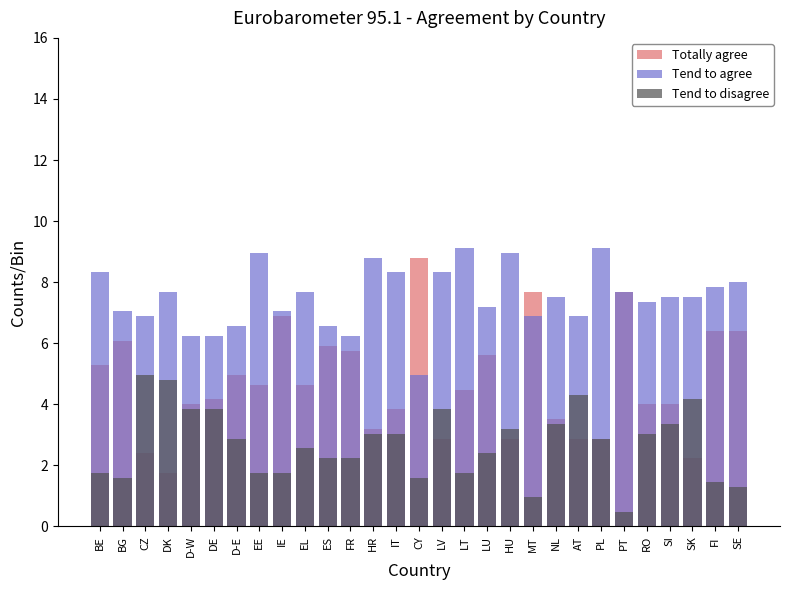

Where does the Totally agree series first go above 4?

BE